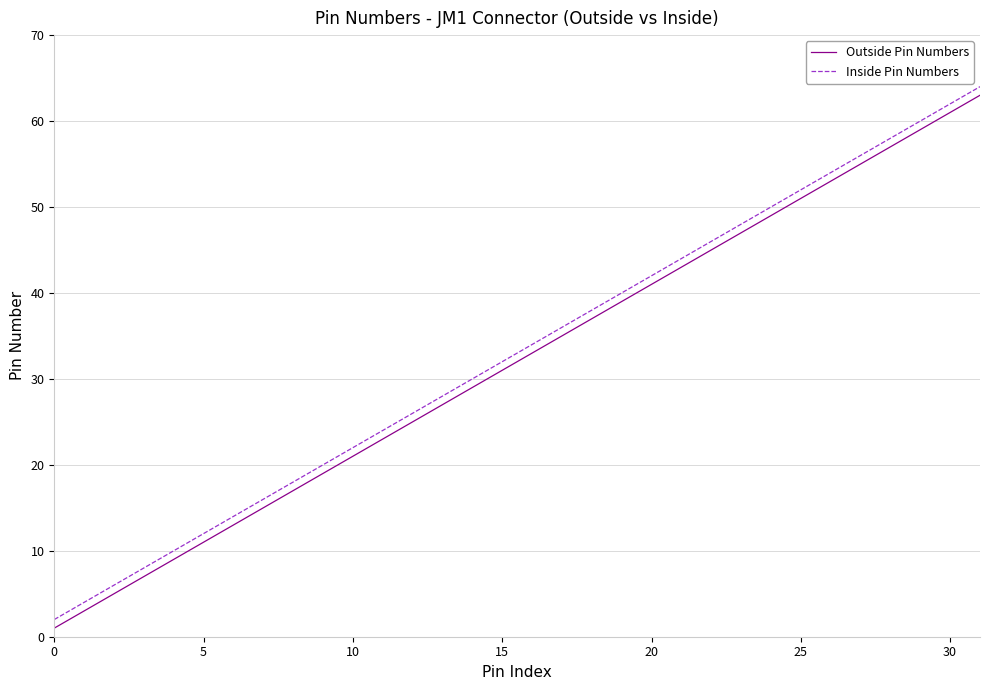

What are all the series names shown in the legend?

Outside Pin Numbers, Inside Pin Numbers